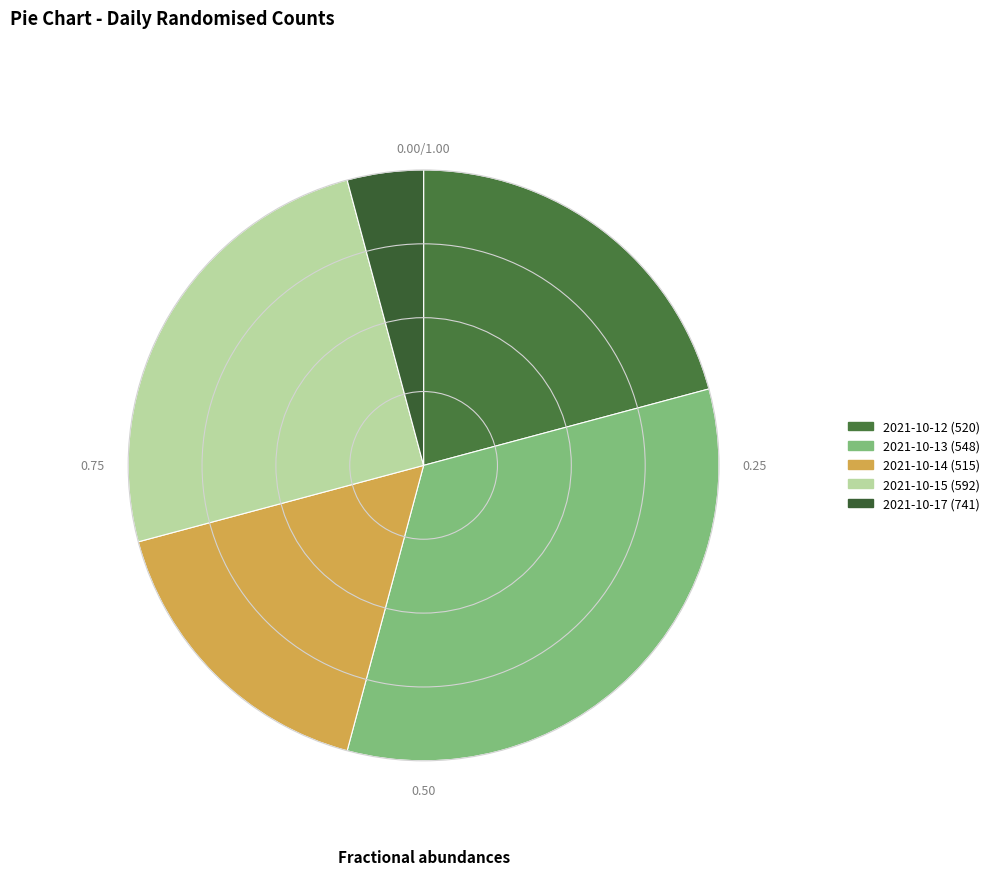

Does 2021-10-14 (515) account for over 50% of the chart?

No